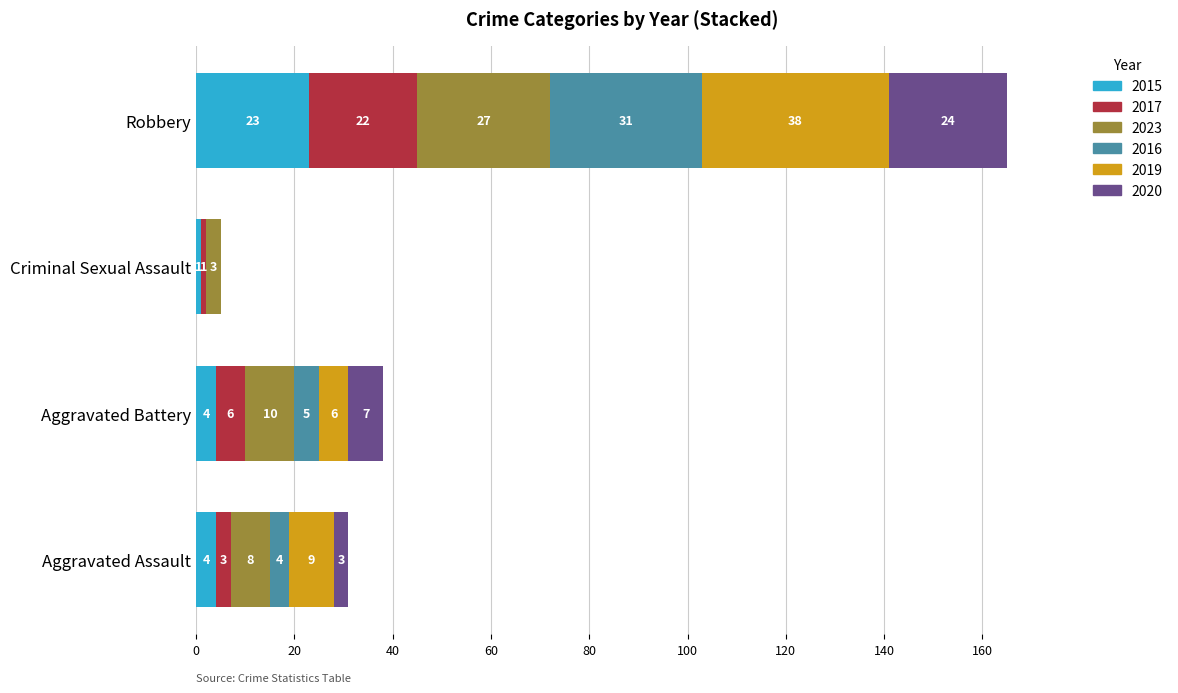

True or false: 2015 has a value of 5 at Robbery.

False